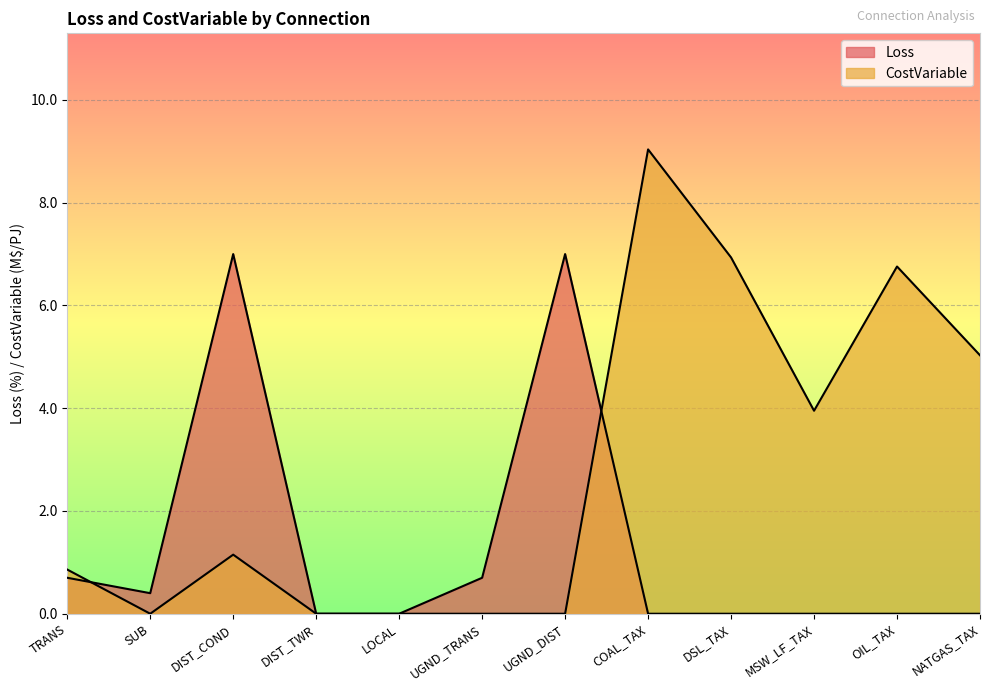

Which series has the largest total across all categories?

CostVariable